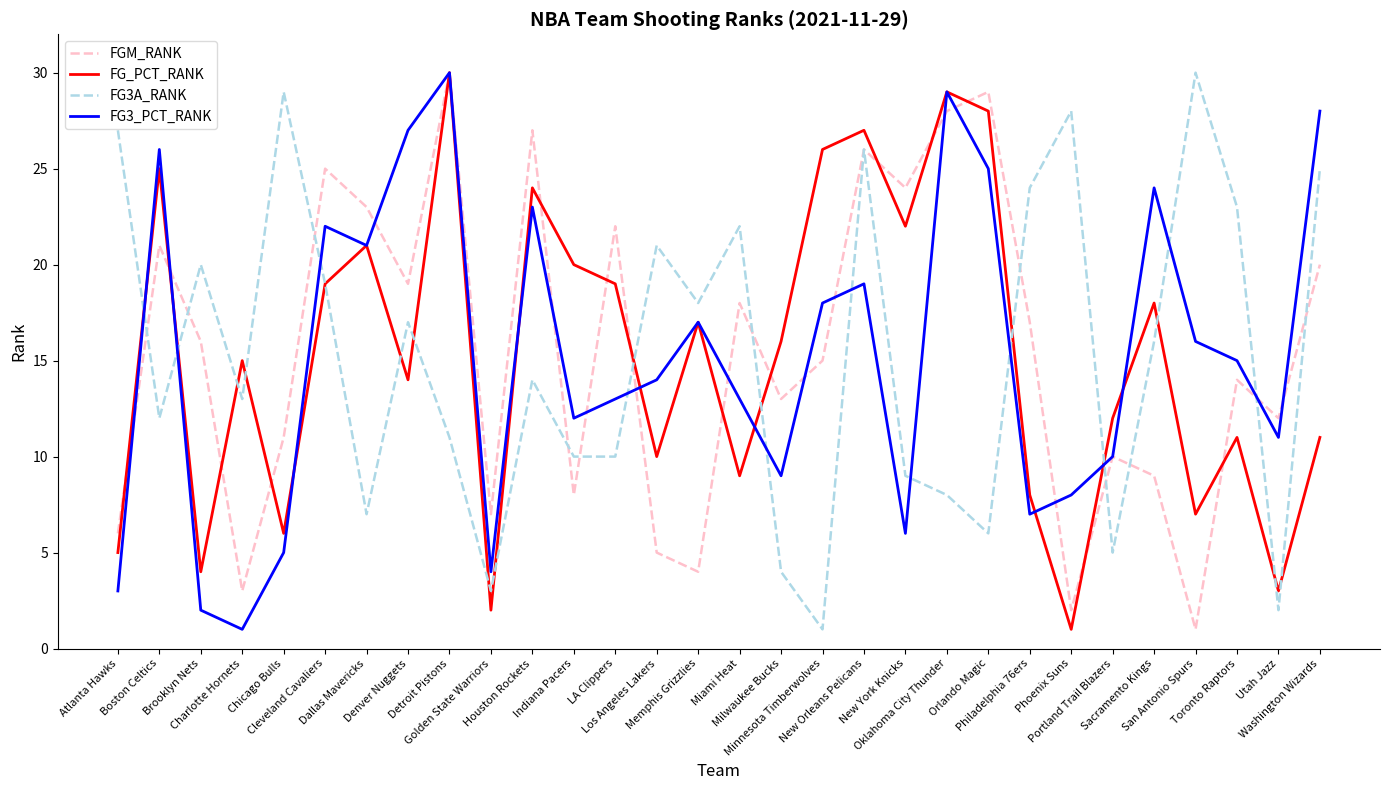

Does the chart have visible grid lines?

No